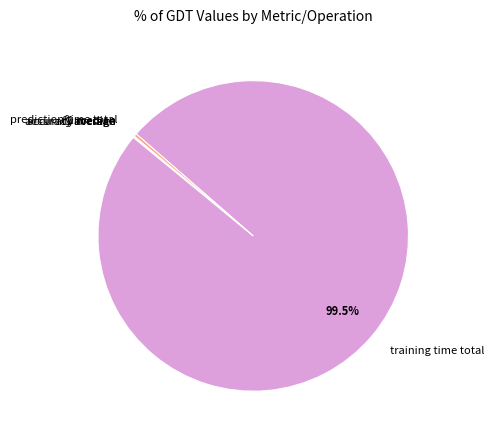

Do prediction time total and training time total together represent more than half of the pie?

Yes